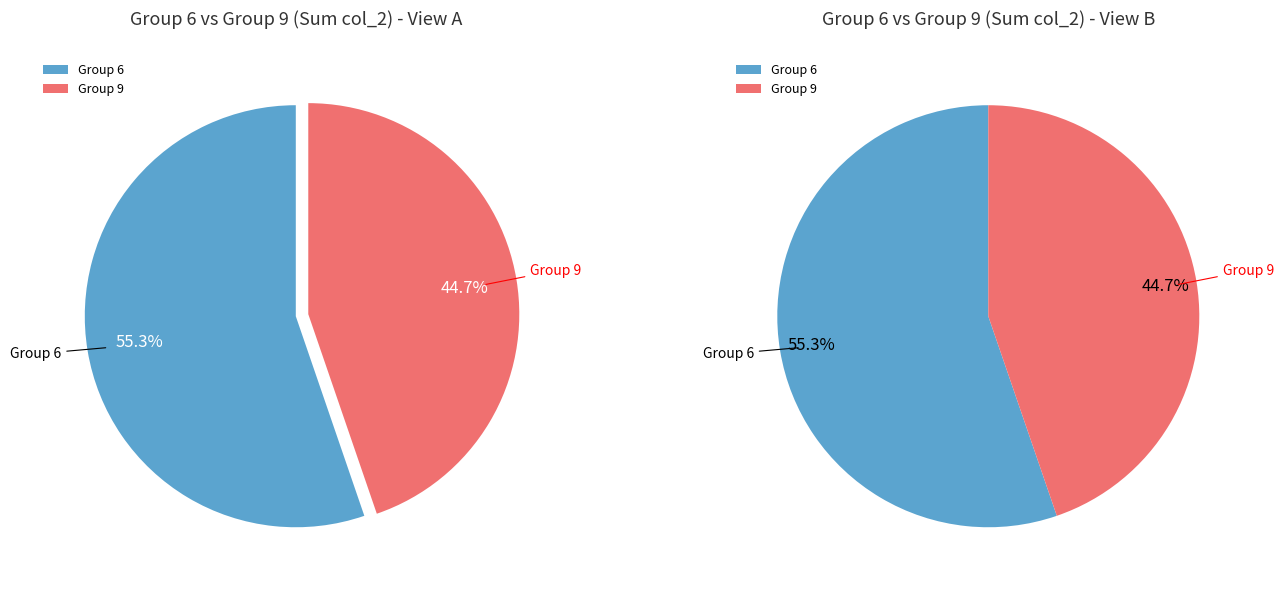

Between 6 and 9, which is larger?

6